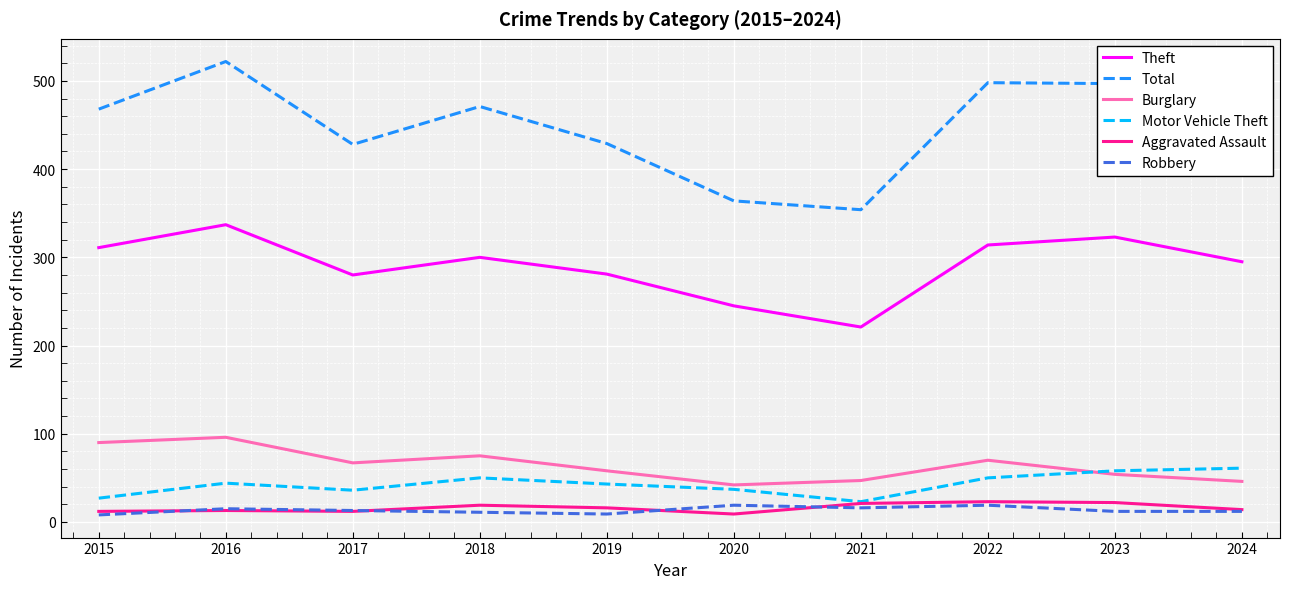

At how many categories does at least one series exceed 521?

1